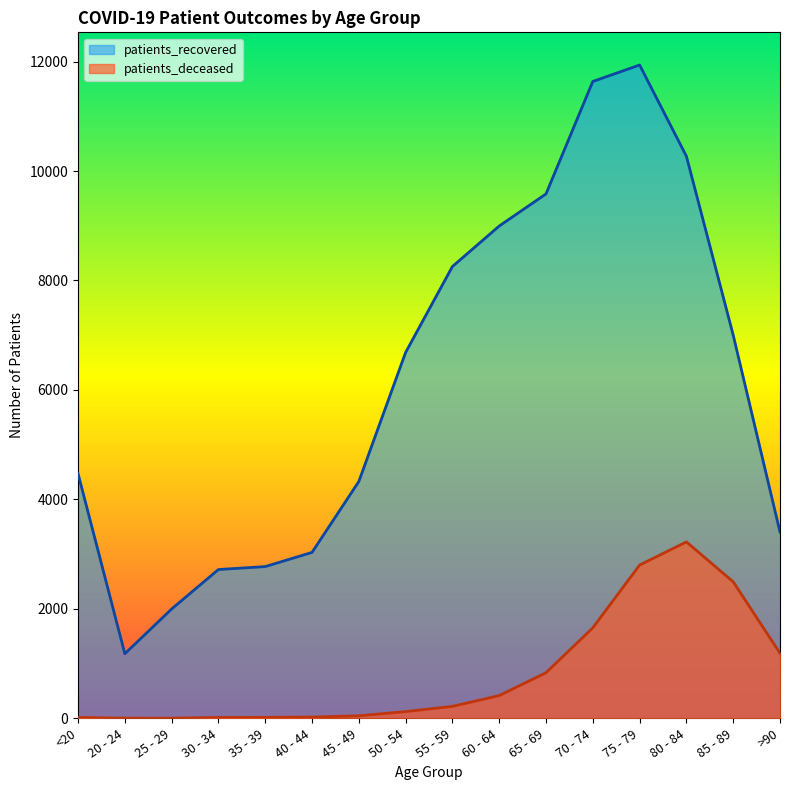

What is the sum of the patients_deceased values at >90 and 85 - 89?

3685